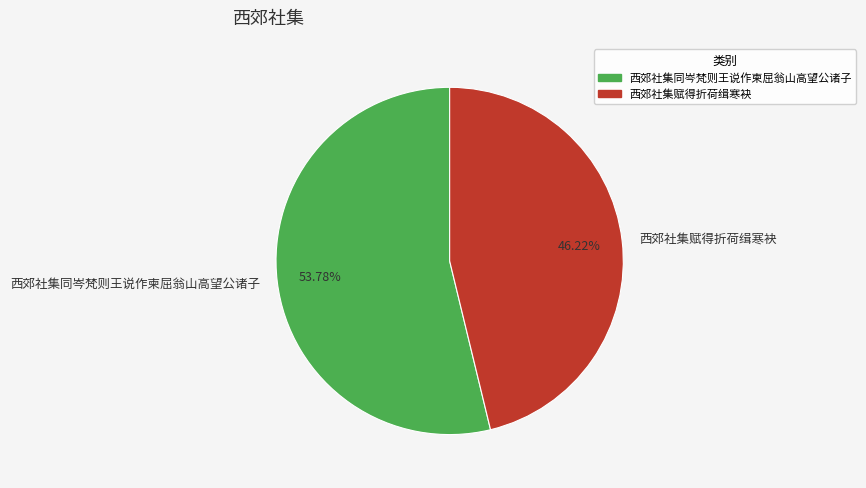

What is the largest slice in the pie chart?

西郊社集同岑梵则王说作柬屈翁山高望公诸子